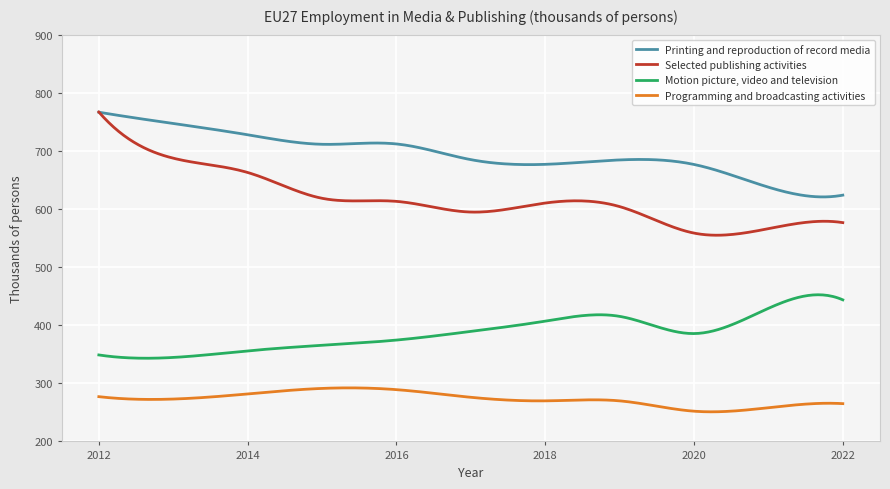

Which series has the largest total across all categories?

Printing and reproduction of record media